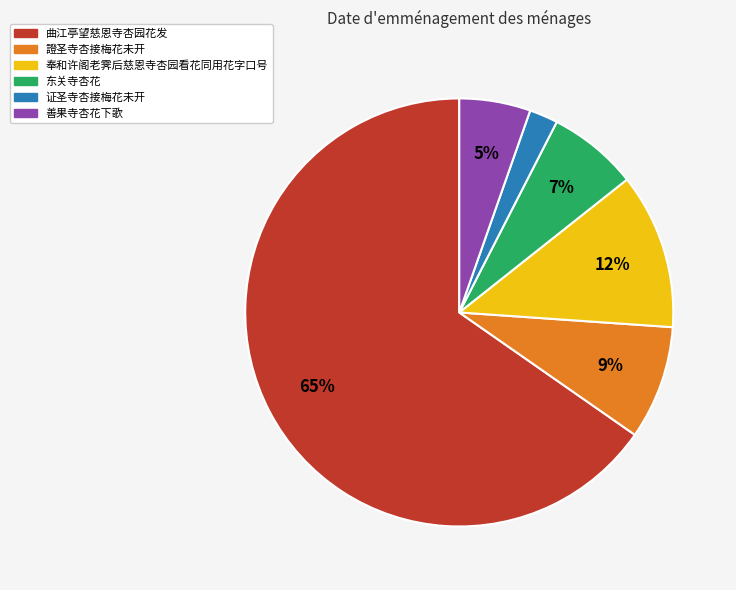

To the nearest percent, what portion does 善果寺杏花下歌 represent?

5%